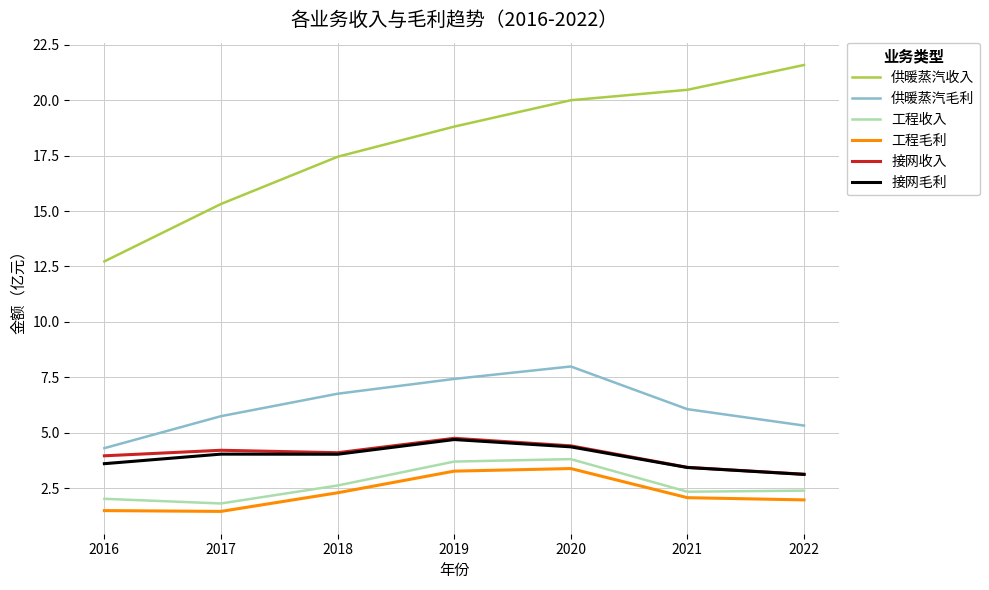

True or false: 接网毛利 and 工程毛利 intersect in this chart.

False